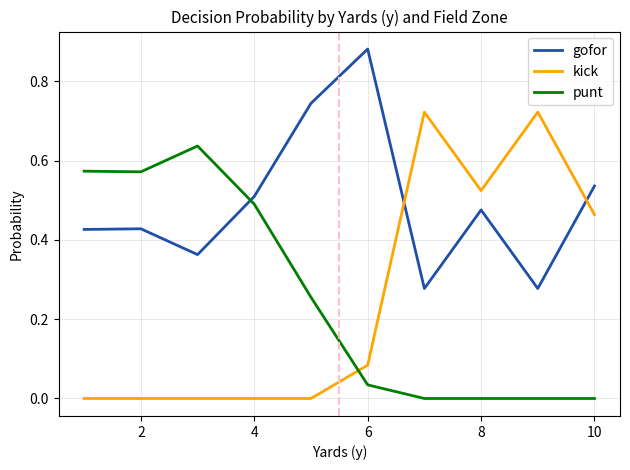

Which series has the largest range (max minus min)?

kick